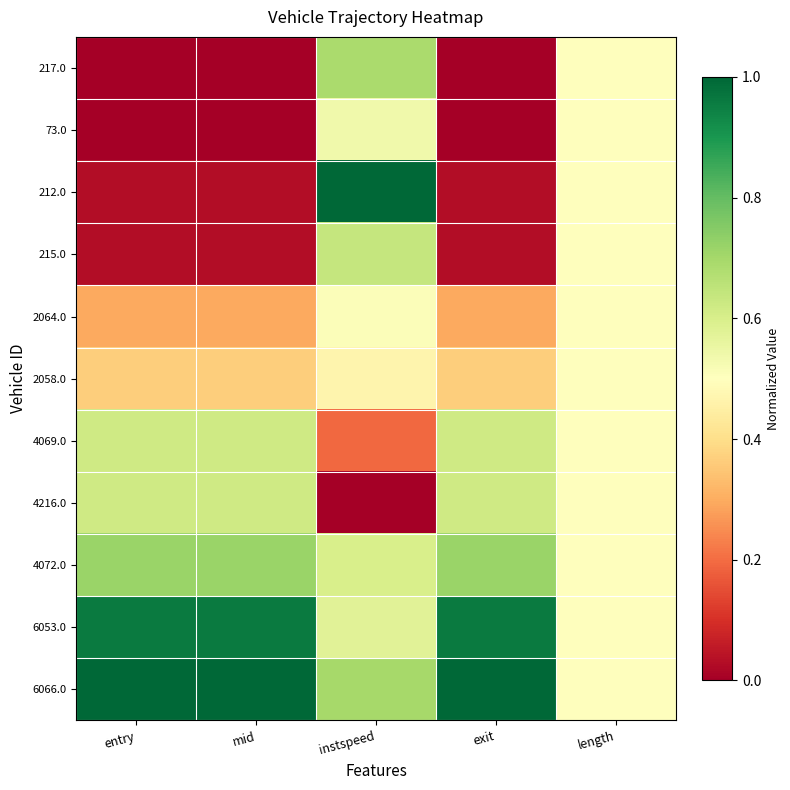

Between exit and mid, which is larger?

exit